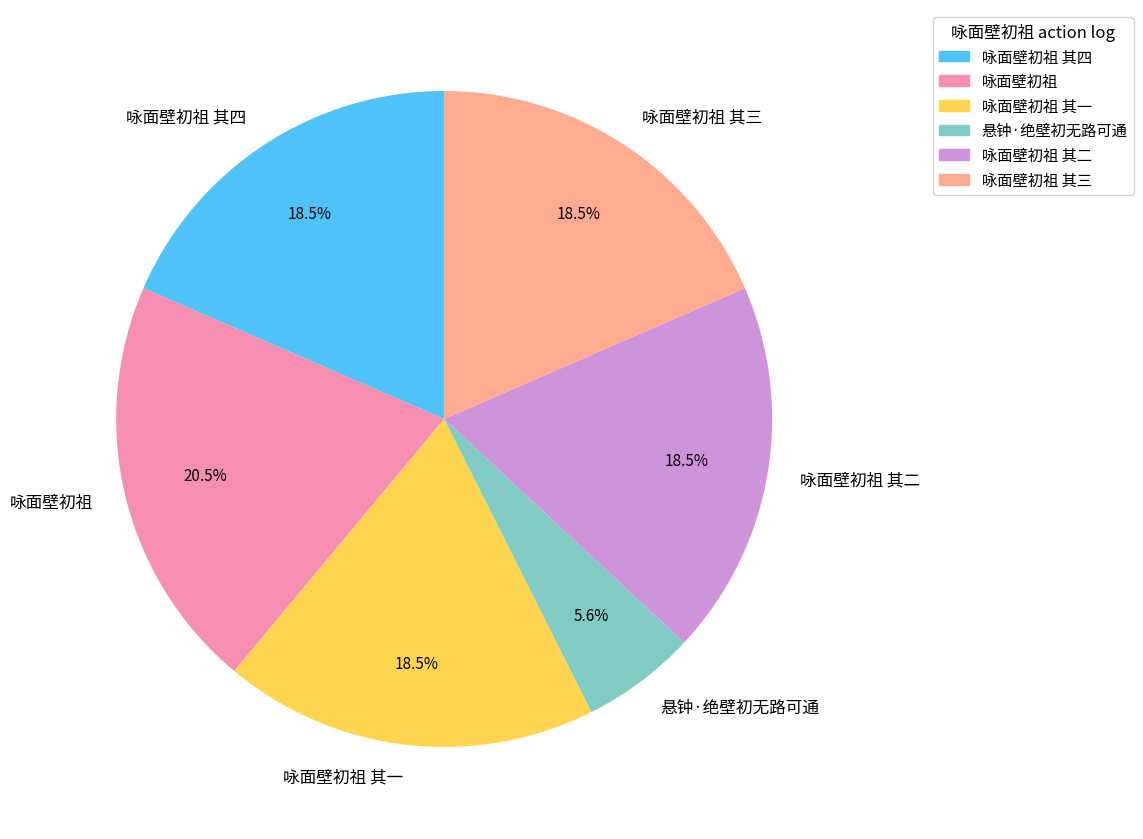

True or false: 咏面壁初祖 其四 accounts for 33% of the total.

False